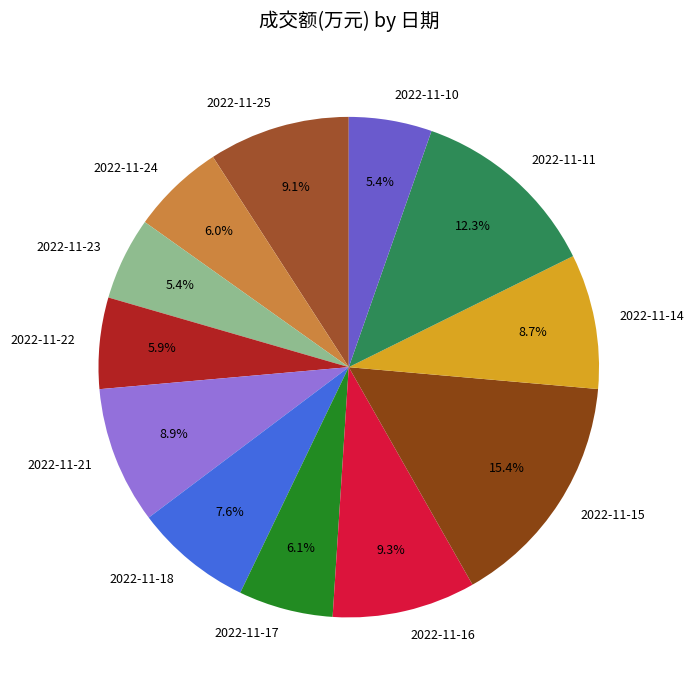

To the nearest percent, what percentage of the pie is 2022-11-14?

9%